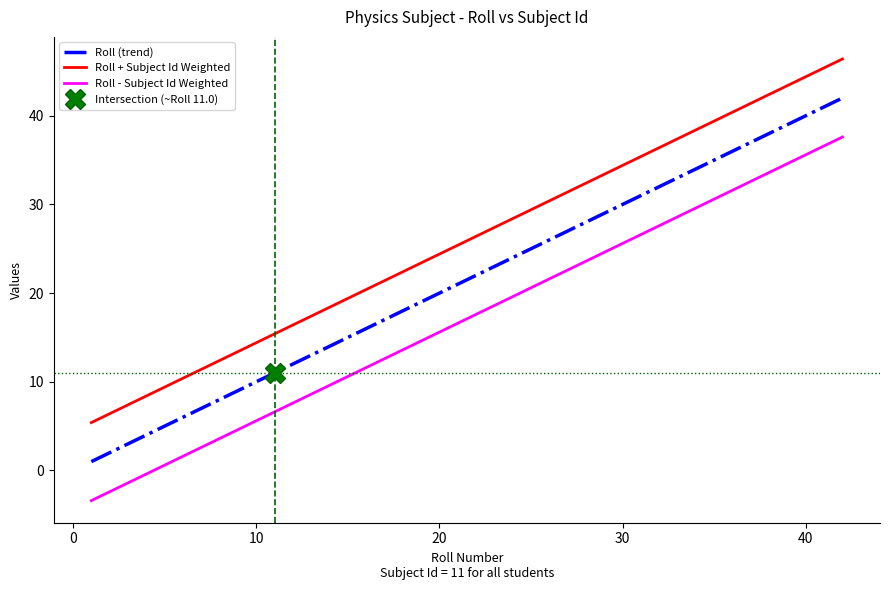

What value does the Subject Id series have at 39?

11